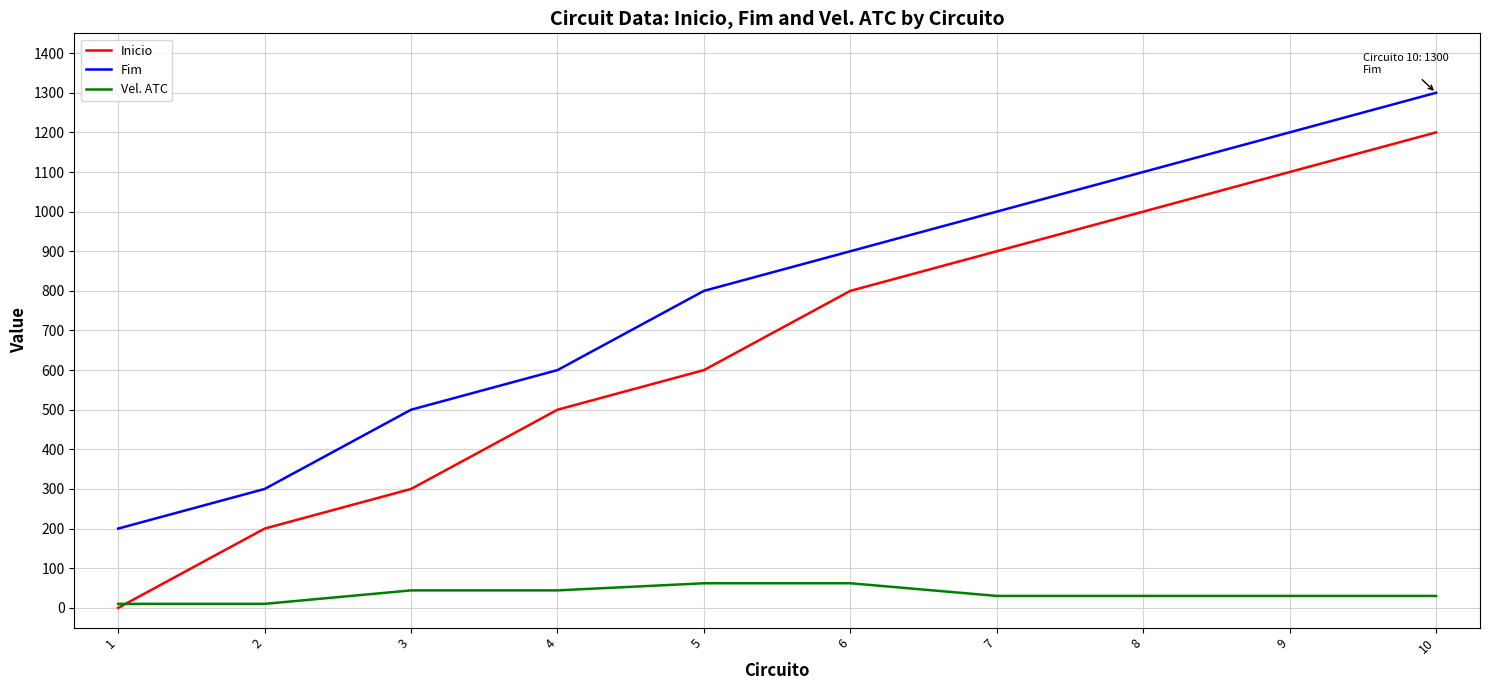

What is the maximum value shown in the chart?

1300